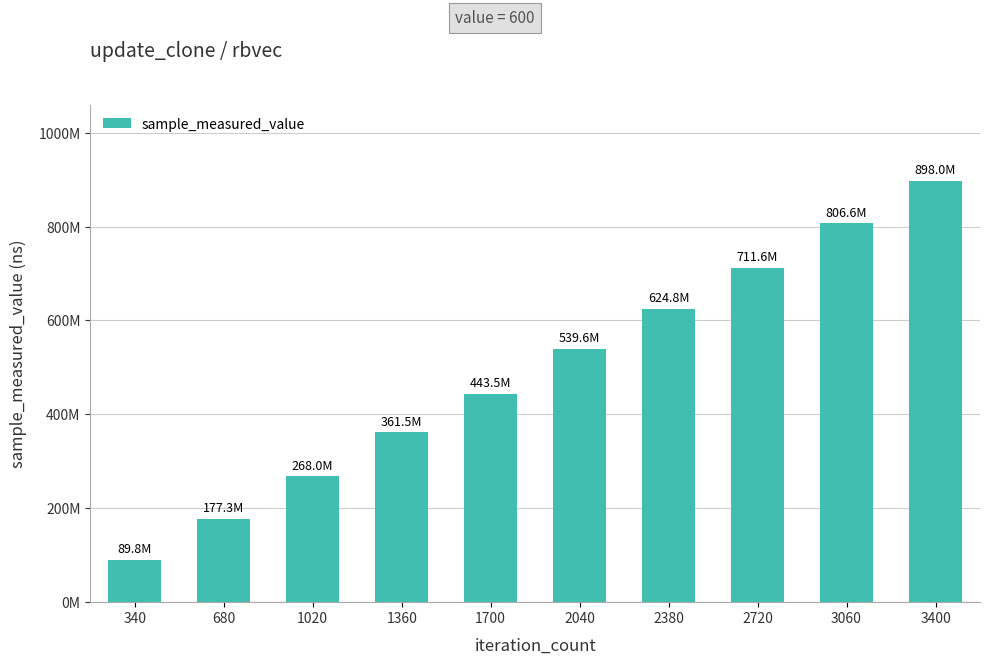

What is the smallest value displayed?

89767246